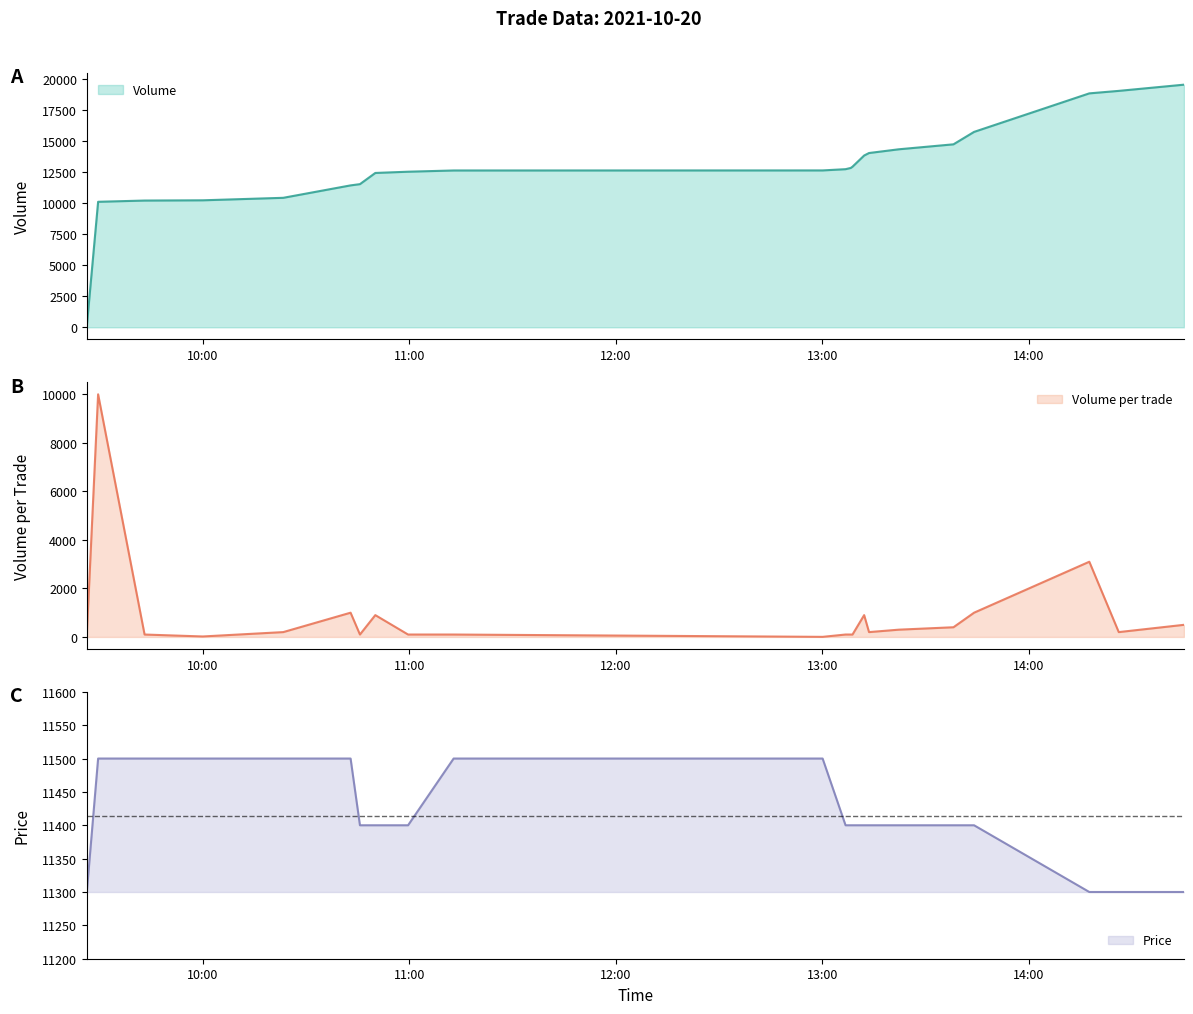

What is the difference between the second highest and second lowest values in the Volume series?

8924